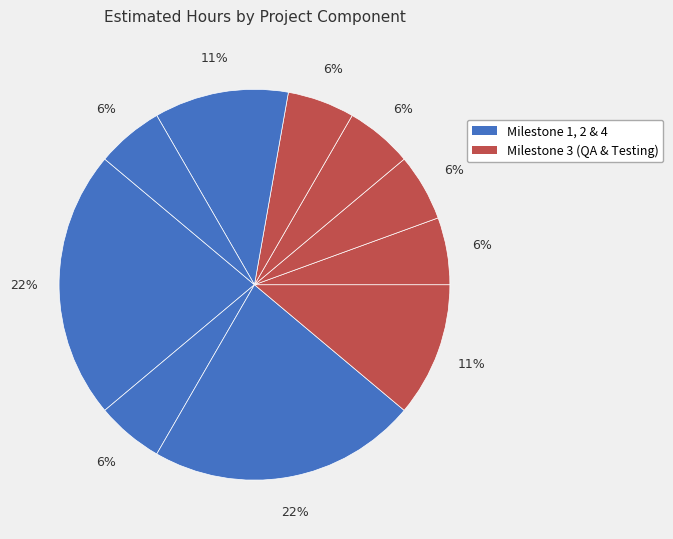

How many slices are in this pie chart?

10